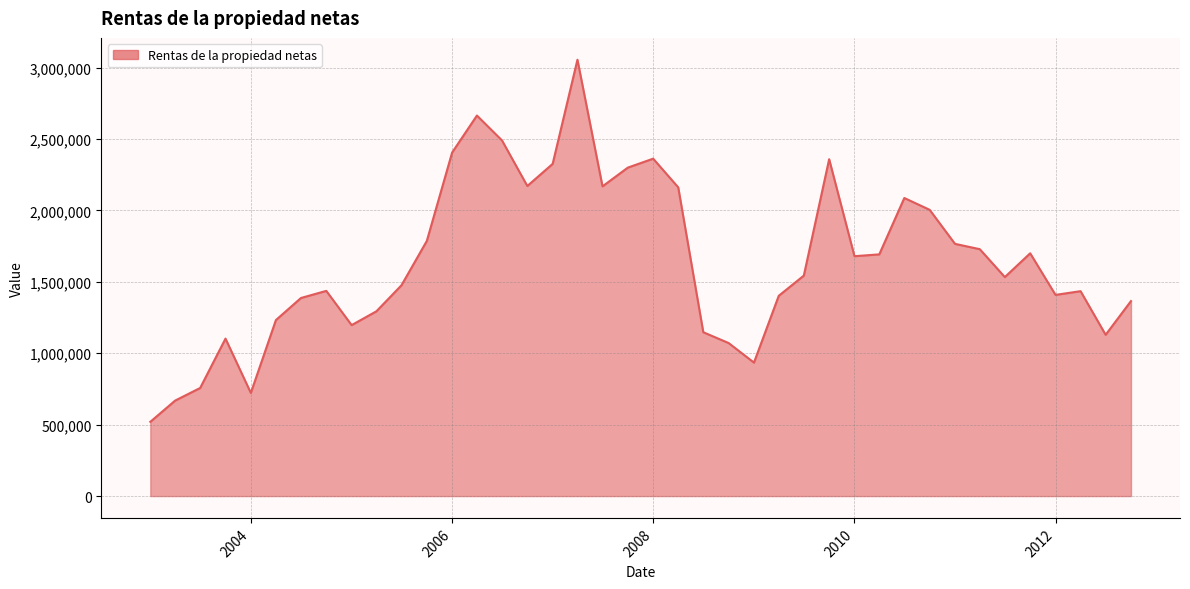

What is the maximum value shown in the chart?

3055956